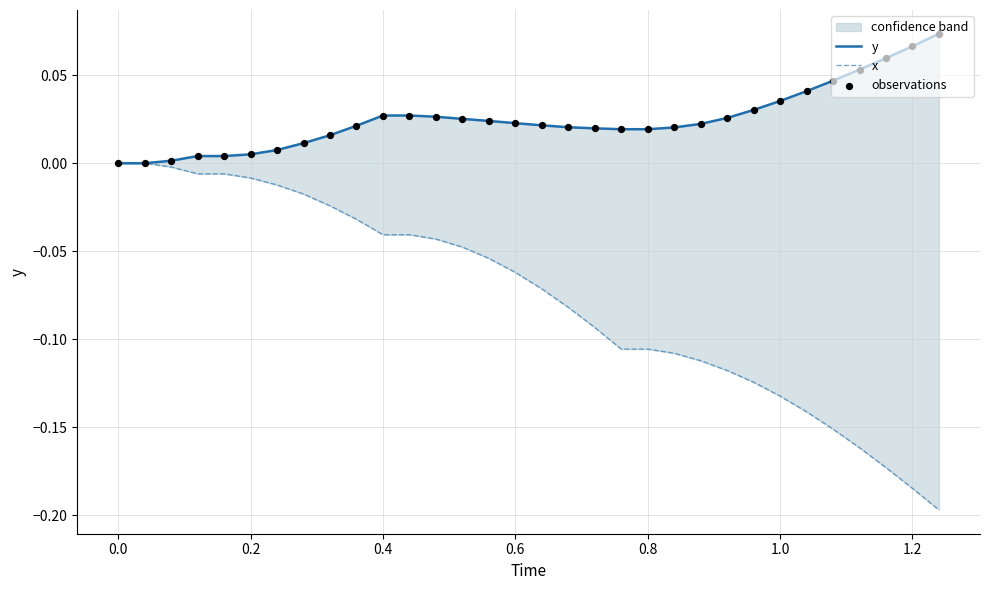

Which series contains the lowest Y value?

x